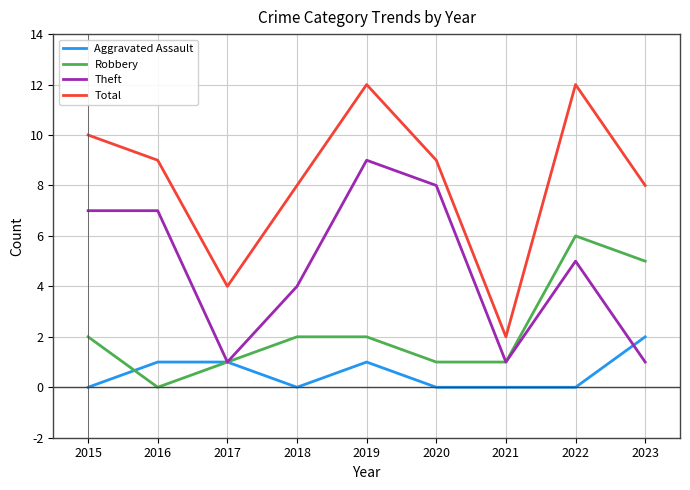

Rank the series by their maximum value, from lowest to highest.

Aggravated Assault, Robbery, Theft, Total